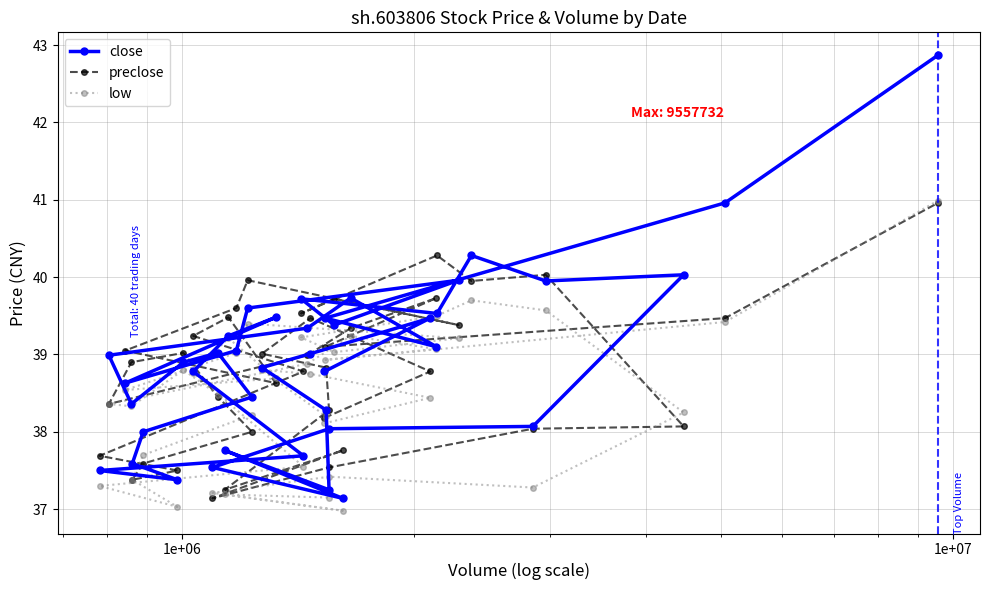

How many lines are shown in the chart?

3